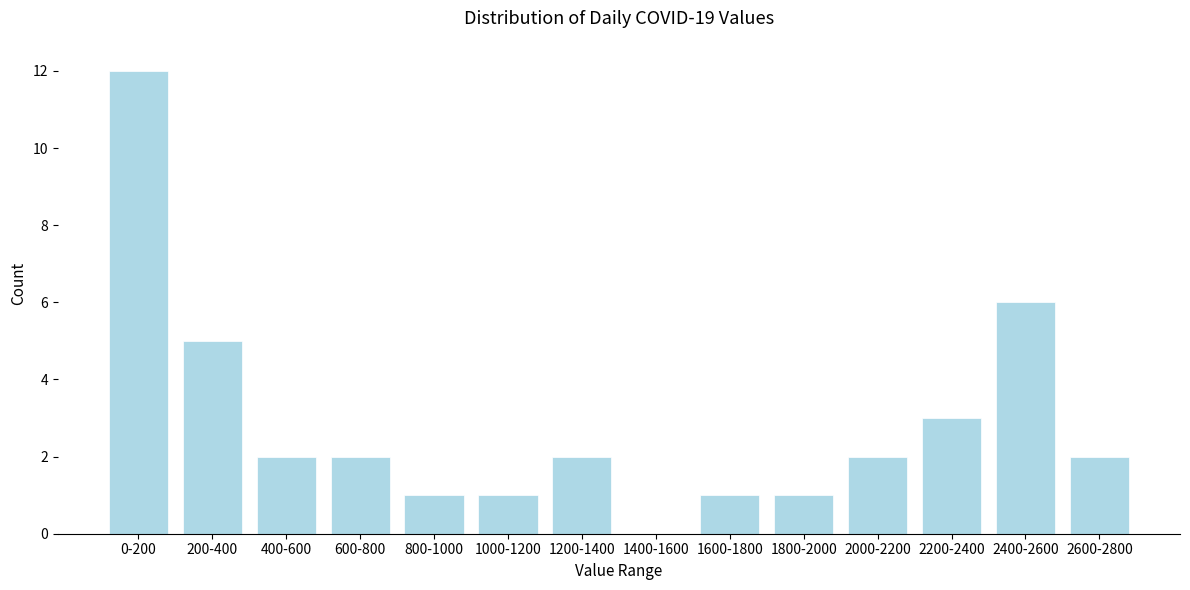

Reading left to right, what are all the values shown in this chart?

0-200=12	200-400=5	400-600=2	600-800=2	800-1000=1	1000-1200=1	1200-1400=2	1400-1600=0	1600-1800=1	1800-2000=1	2000-2200=2	2200-2400=3	2400-2600=6	2600-2800=2